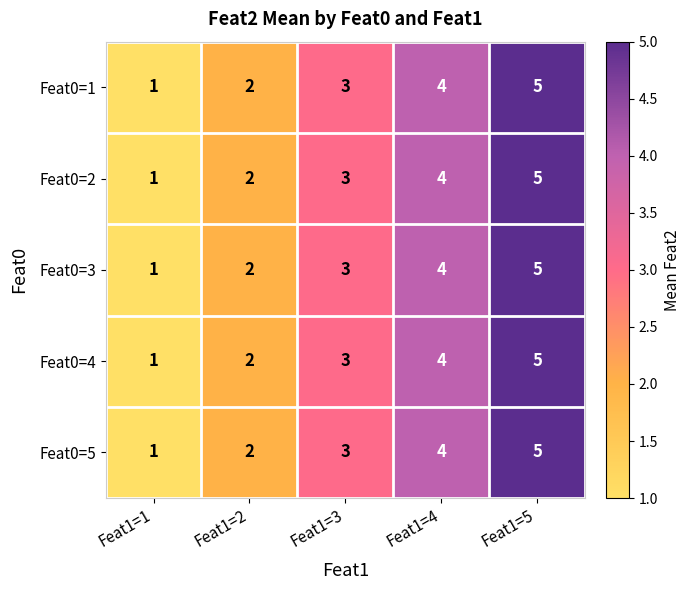

How many Feat0=5 values are between 2 and 4?

3